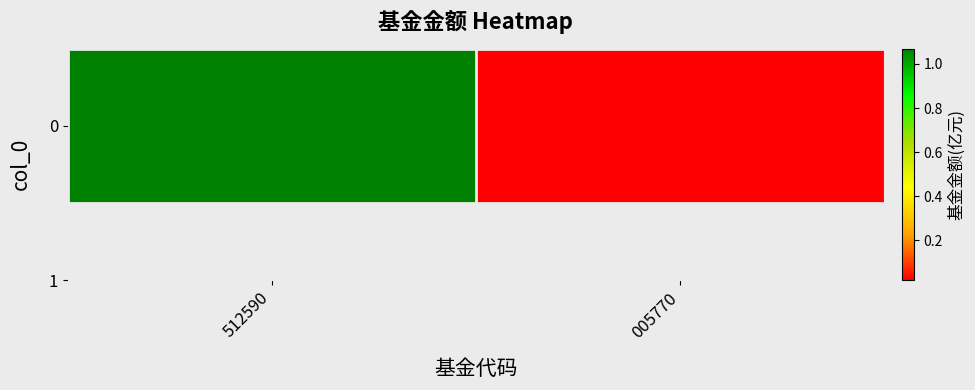

The value at 512590 is 0.7. True or false?

False